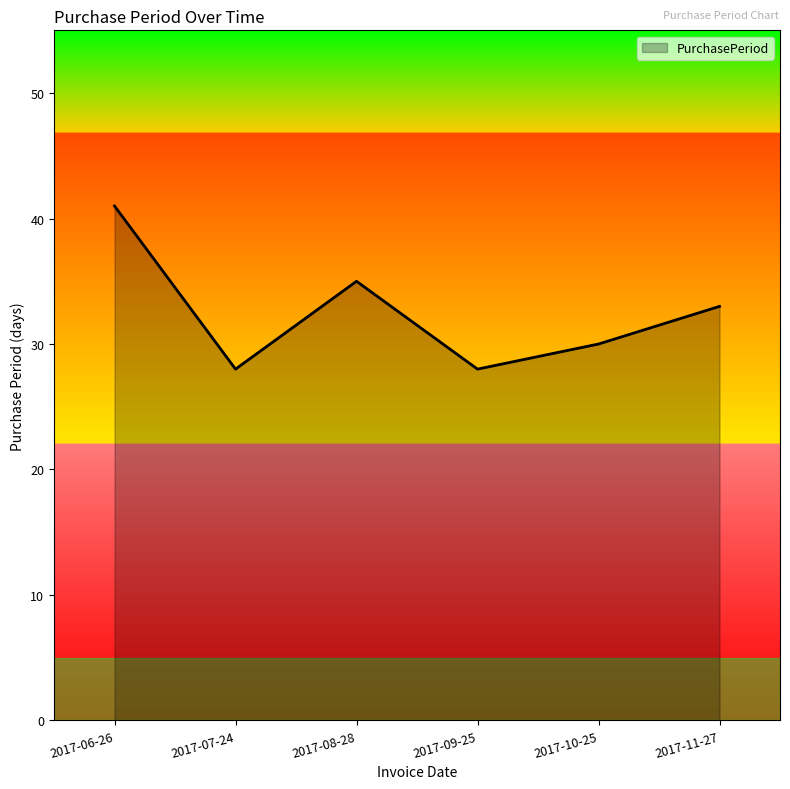

Reading right to left, extract all data points from this chart.

2017-11-27=33	2017-10-25=30	2017-09-25=28	2017-08-28=35	2017-07-24=28	2017-06-26=41